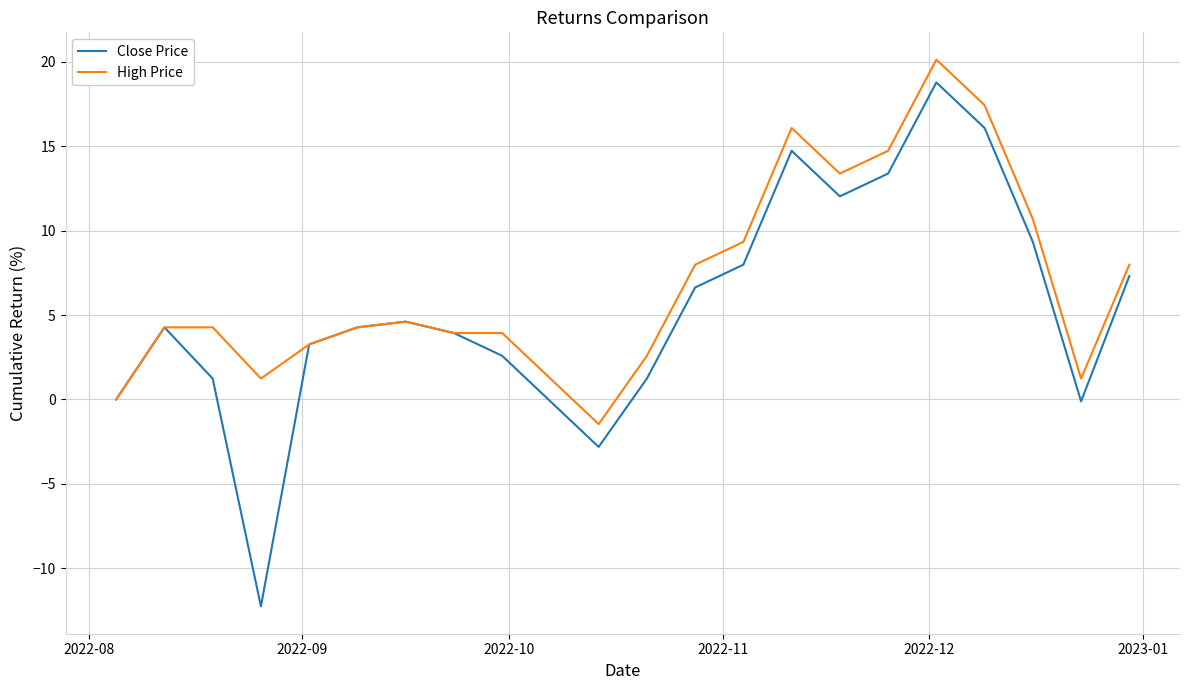

List the series in order of their peak value, highest first.

High Price, Close Price